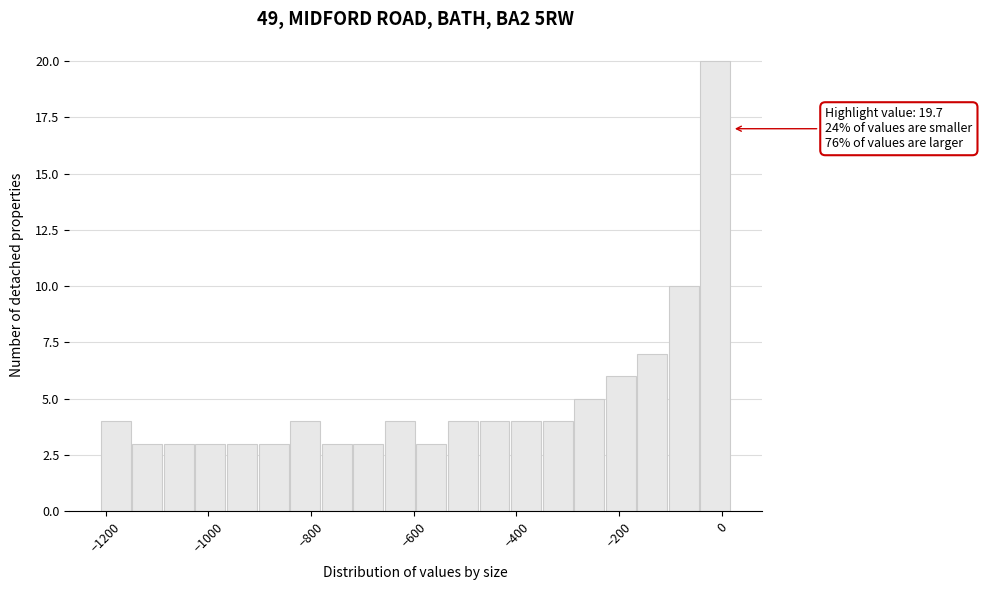

Around what value on the x-axis is the tallest bar? Give the approximate position of its centre, as read against the axis.

-20